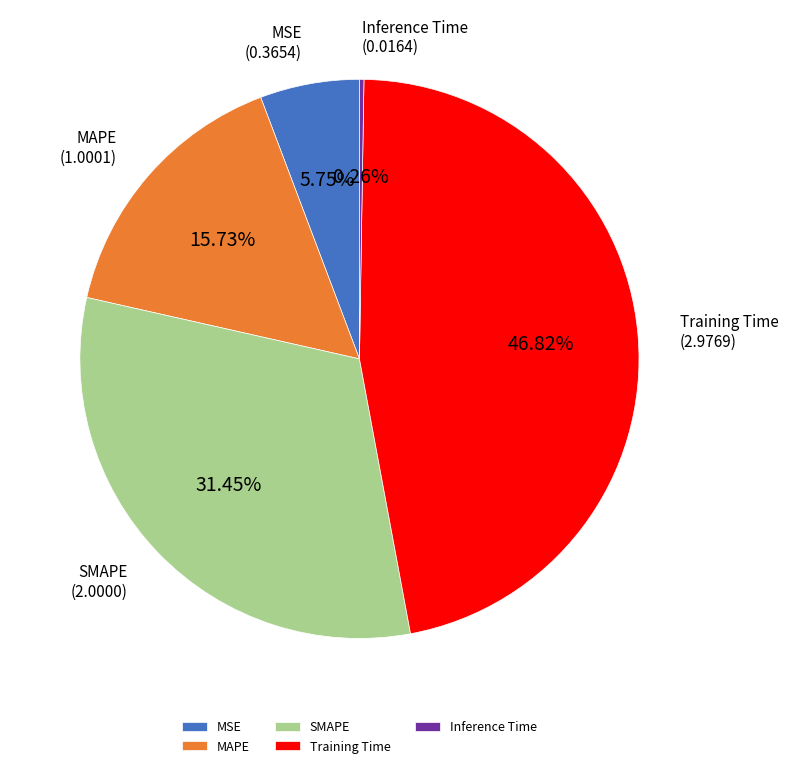

Does MAPE represent more than half of the total?

No